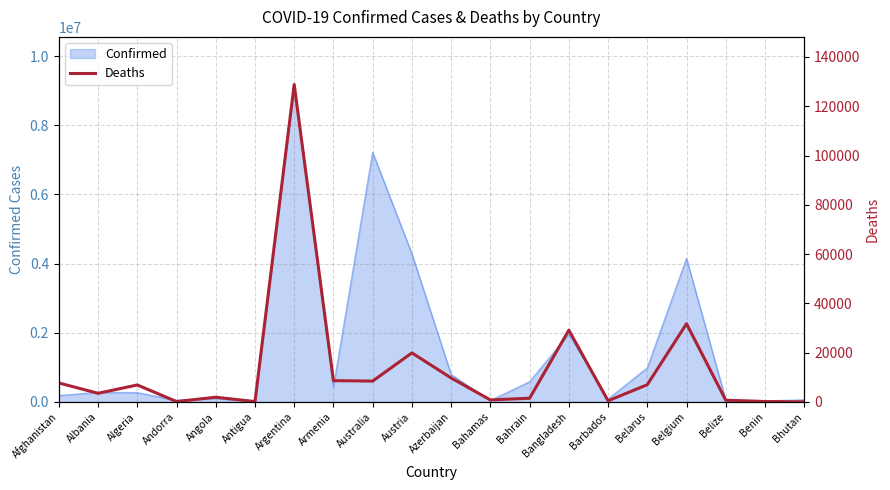

Is it true that Confirmed equals 242907 at Azerbaijan?

False